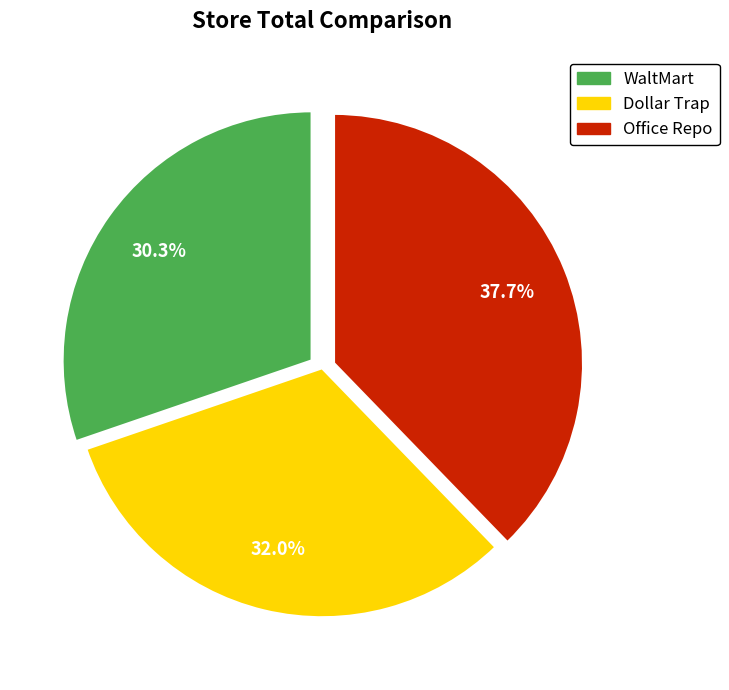

What is the total percentage of WaltMart and Dollar Trap?

62.3%